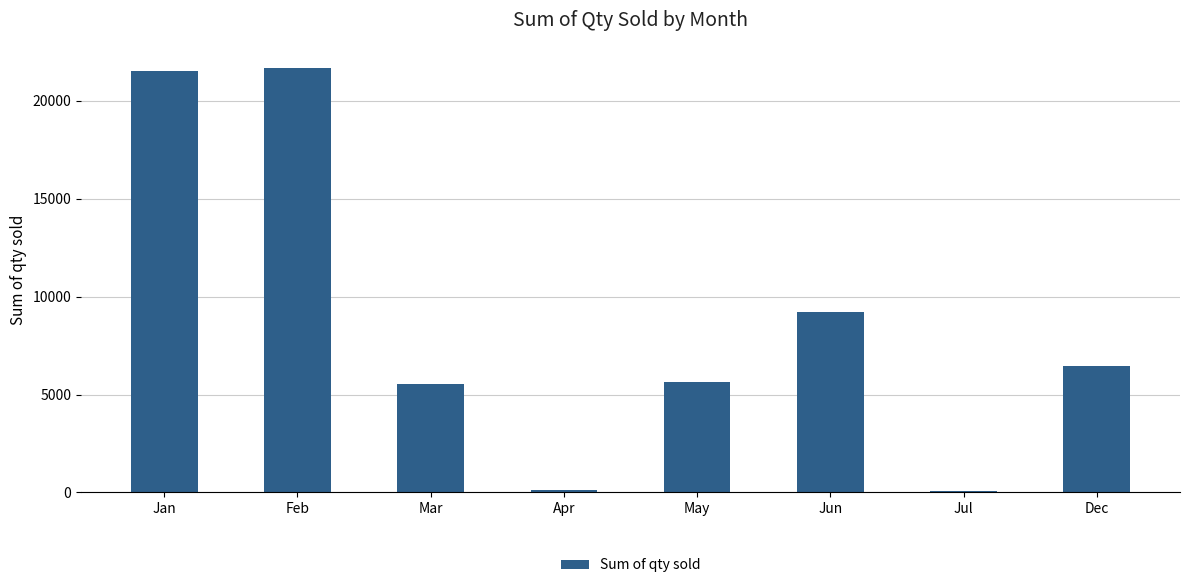

The chart shows a value of 5539 at Mar. True or false?

True